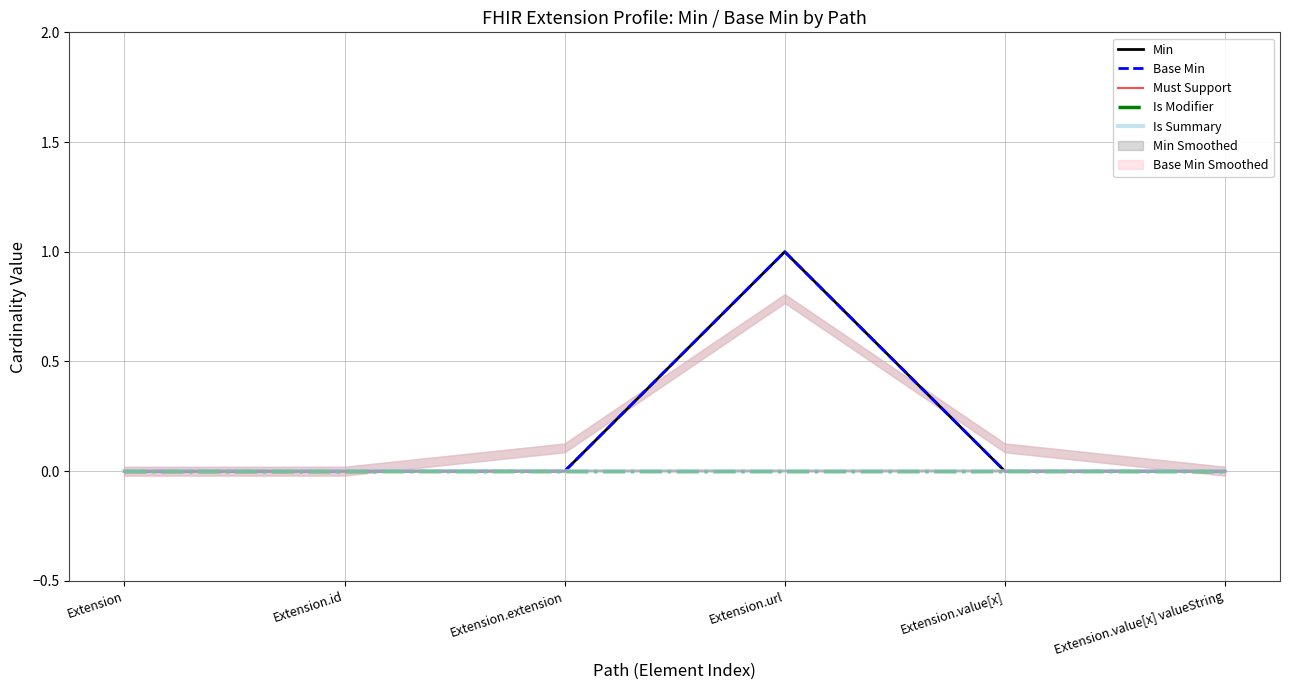

The value of Base Min at Extension.value[x] is 1. True or false?

False